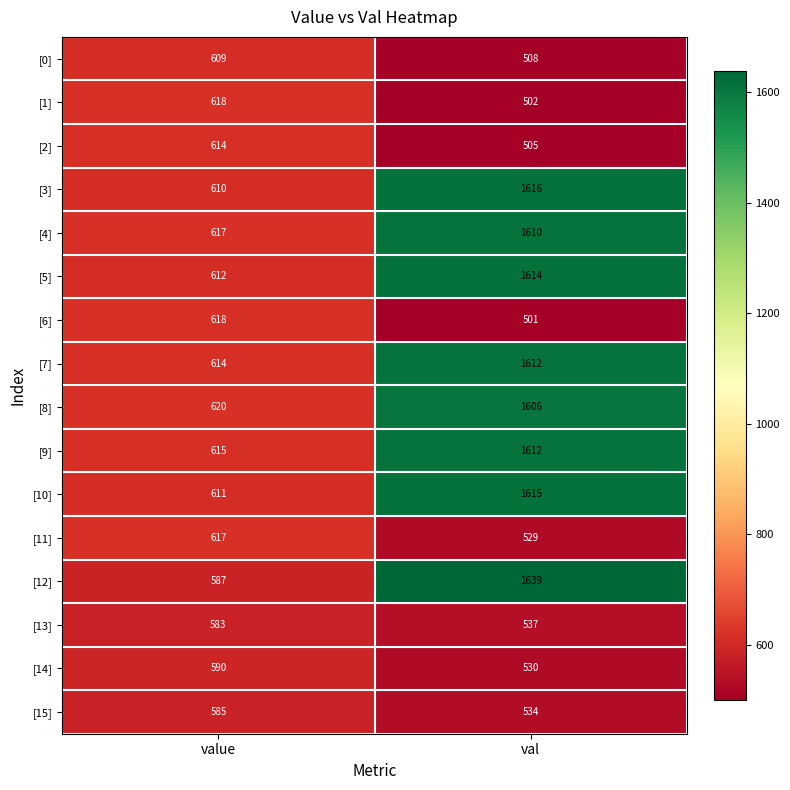

At how many categories does at least one series exceed 1225?

1